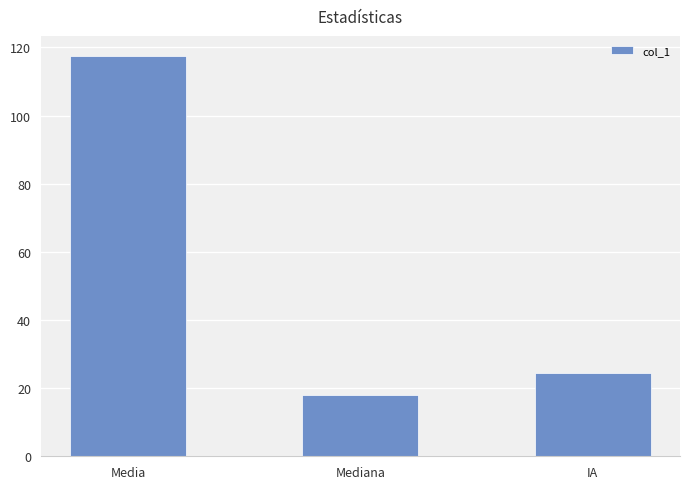

What is the maximum value shown in the chart?

117.5